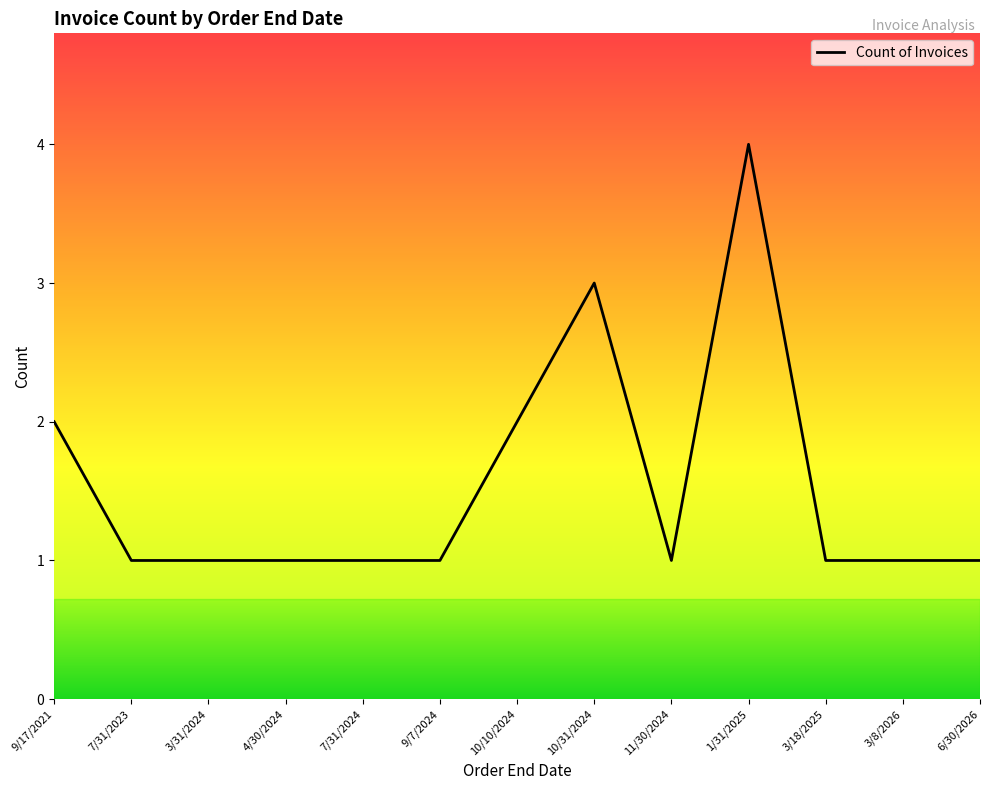

At which category does the chart reach its peak across all series?

1/31/2025